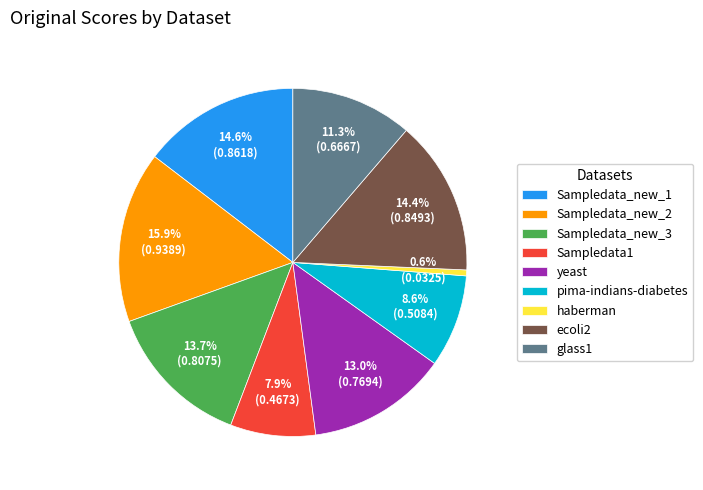

How many slices are in this pie chart?

9